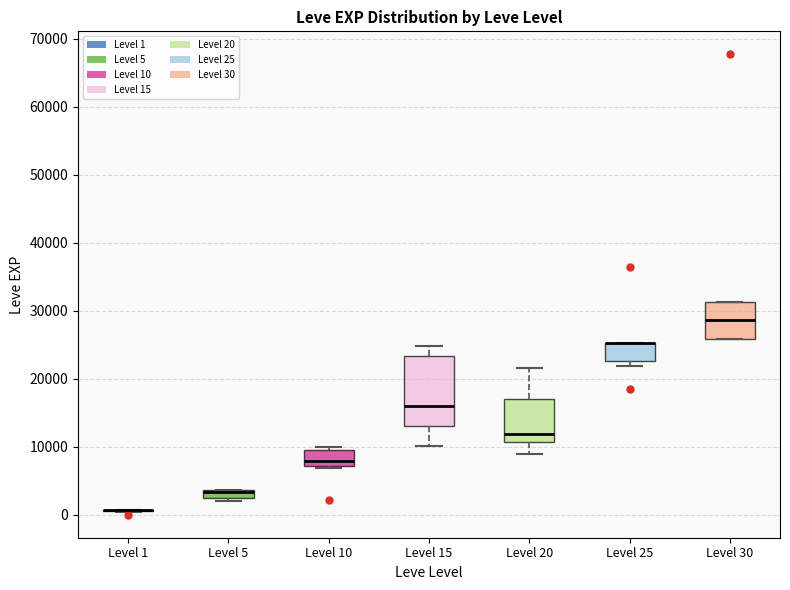

Which box is the tallest, from its lower edge to its upper edge?

Level 15